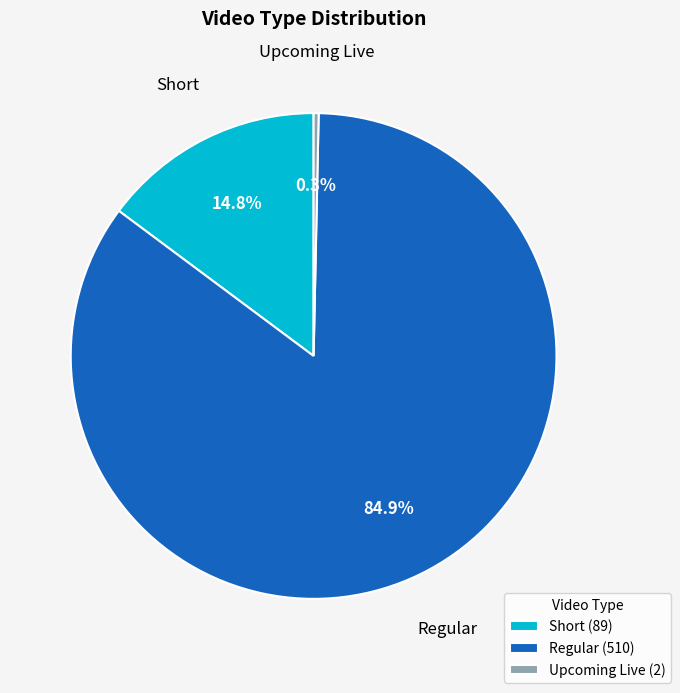

What percentage is the Short slice, to the nearest percent?

15%